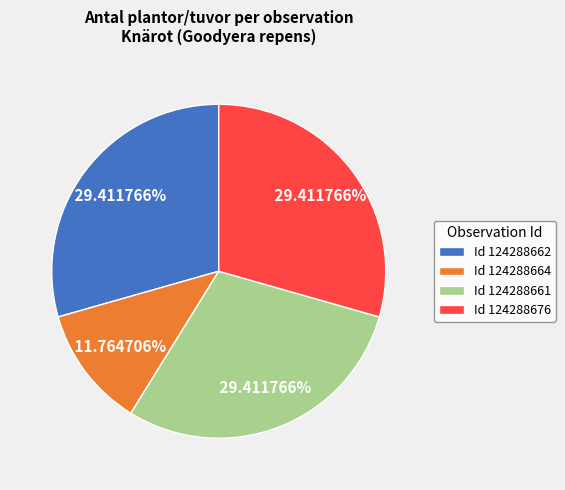

What is the ratio of the value at Id 124288661 to the value at Id 124288676?

1.0